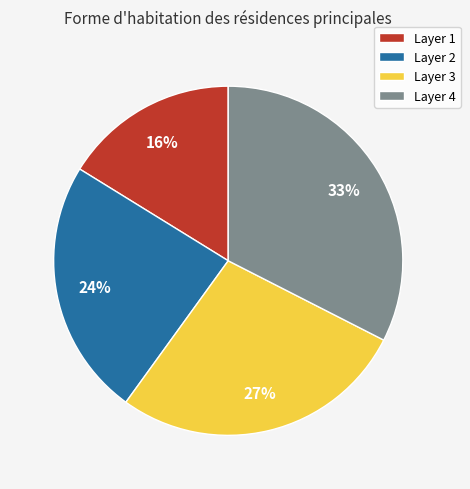

What is the largest slice in the pie chart?

Layer 4